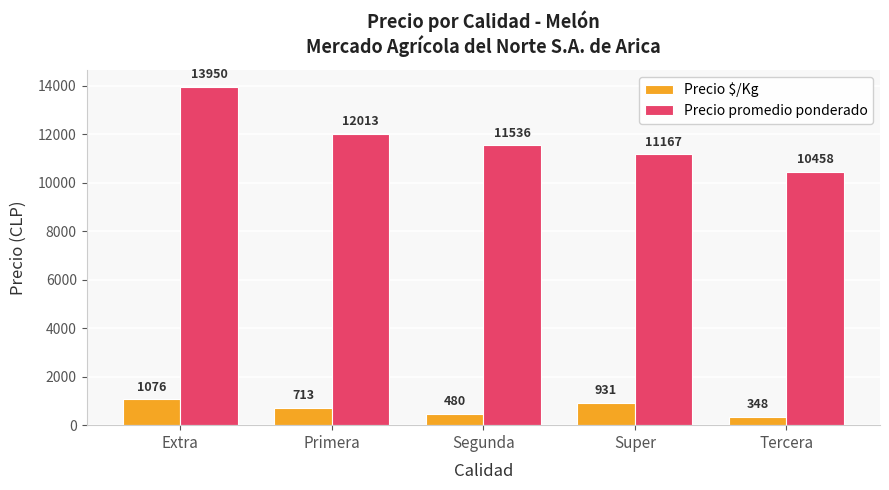

Is the value of Precio $/Kg at Tercera greater than the value of Precio promedio ponderado at Segunda?

No